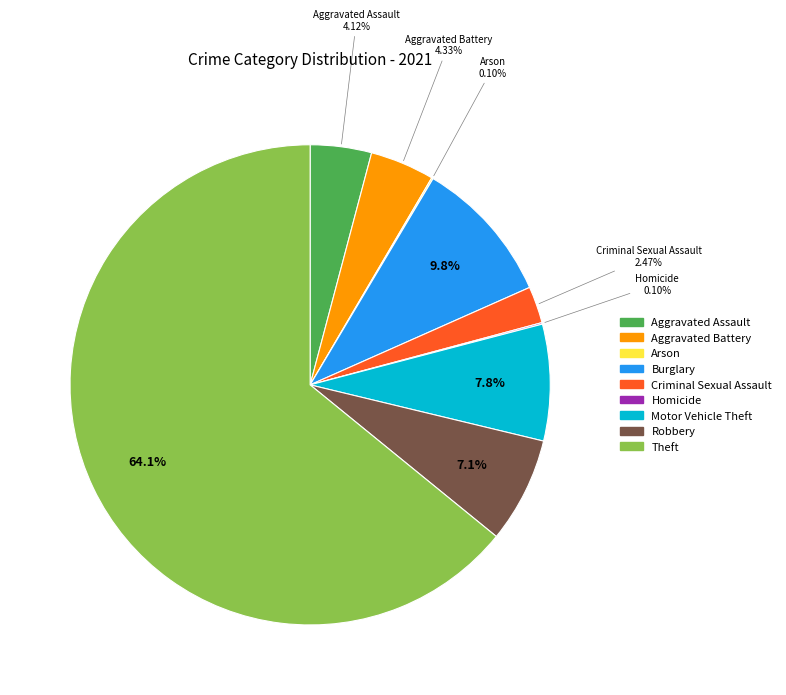

Which category has the biggest portion of the pie?

Theft